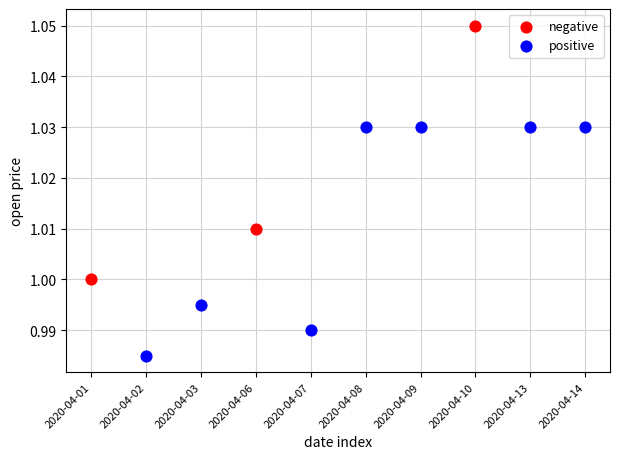

Which series reaches the minimum Y coordinate?

positive